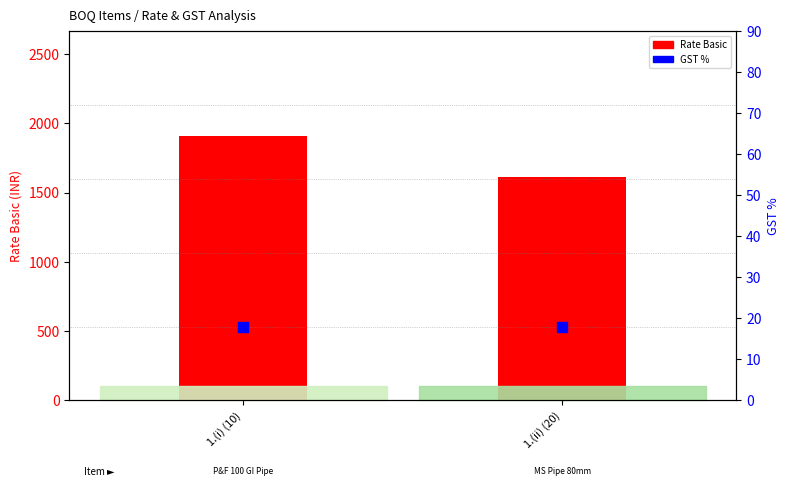

At which category is the sum across all series the highest?

1.(i) (10)